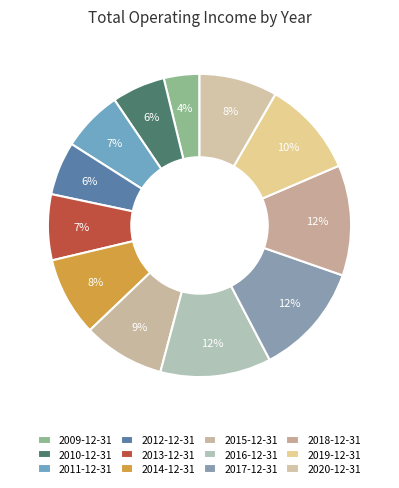

How many slices are in this pie chart?

12